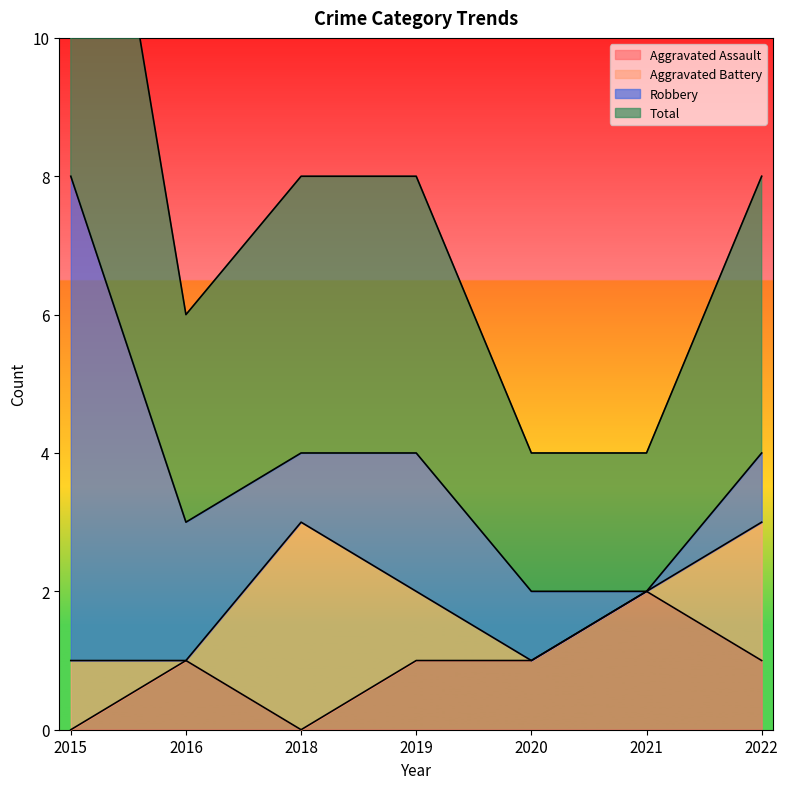

Is it true that Aggravated Assault equals 1 at 2016?

True